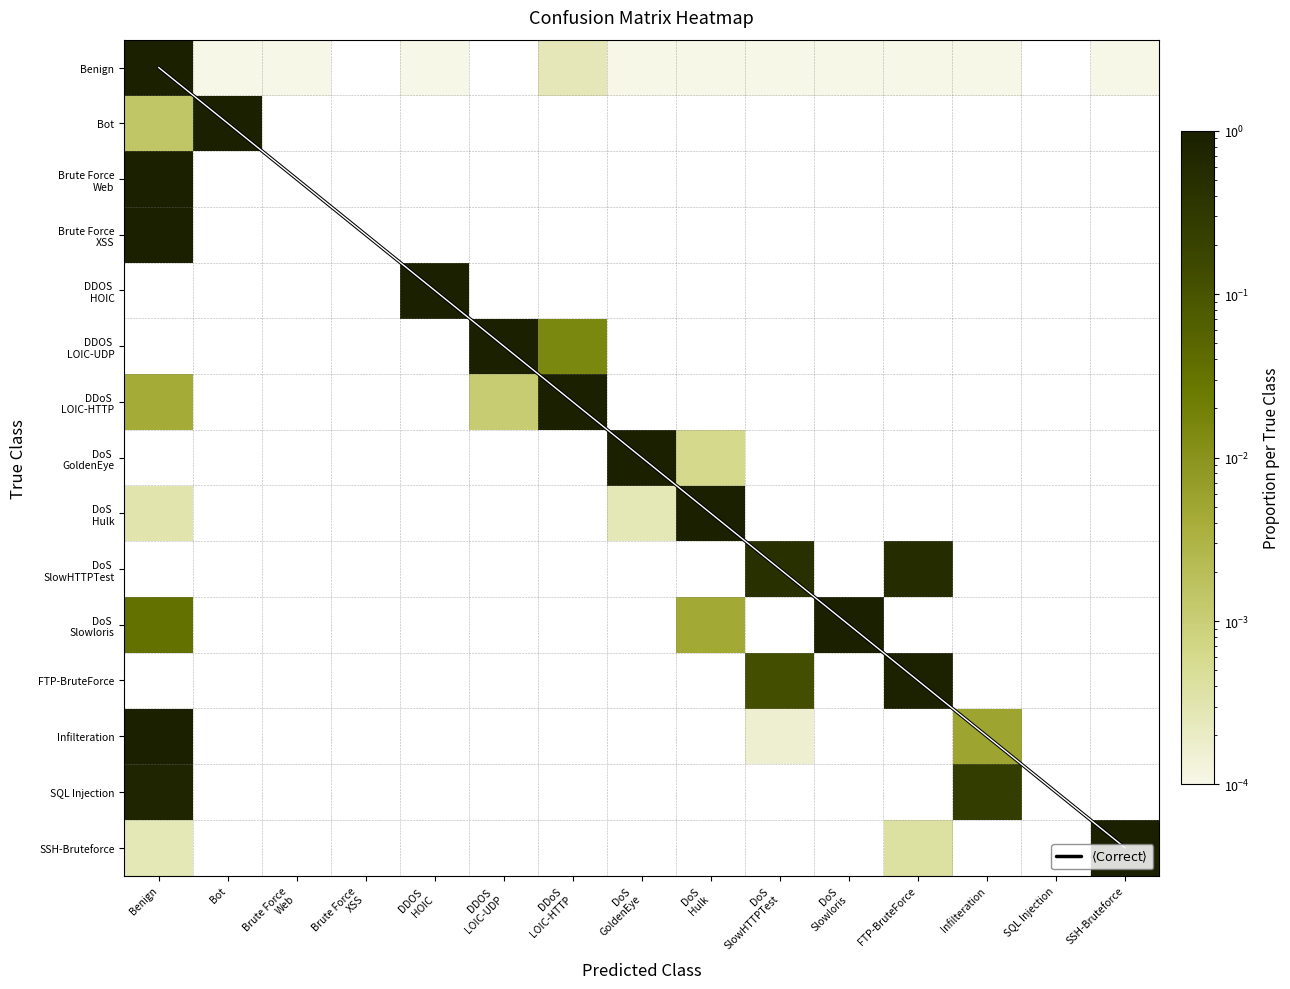

Rank the series by their maximum value, from lowest to highest.

SQL Injection, DoS Slowloris, Infilteration, DDoS LOIC-HTTP, Bot, SSH-Bruteforce, DoS Hulk, Benign, Brute Force Web, Brute Force XSS, $\langle\mathrm{Correct}\rangle$, DDOS HOIC, DDOS LOIC-UDP, DoS GoldenEye, DoS SlowHTTPTest, FTP-BruteForce